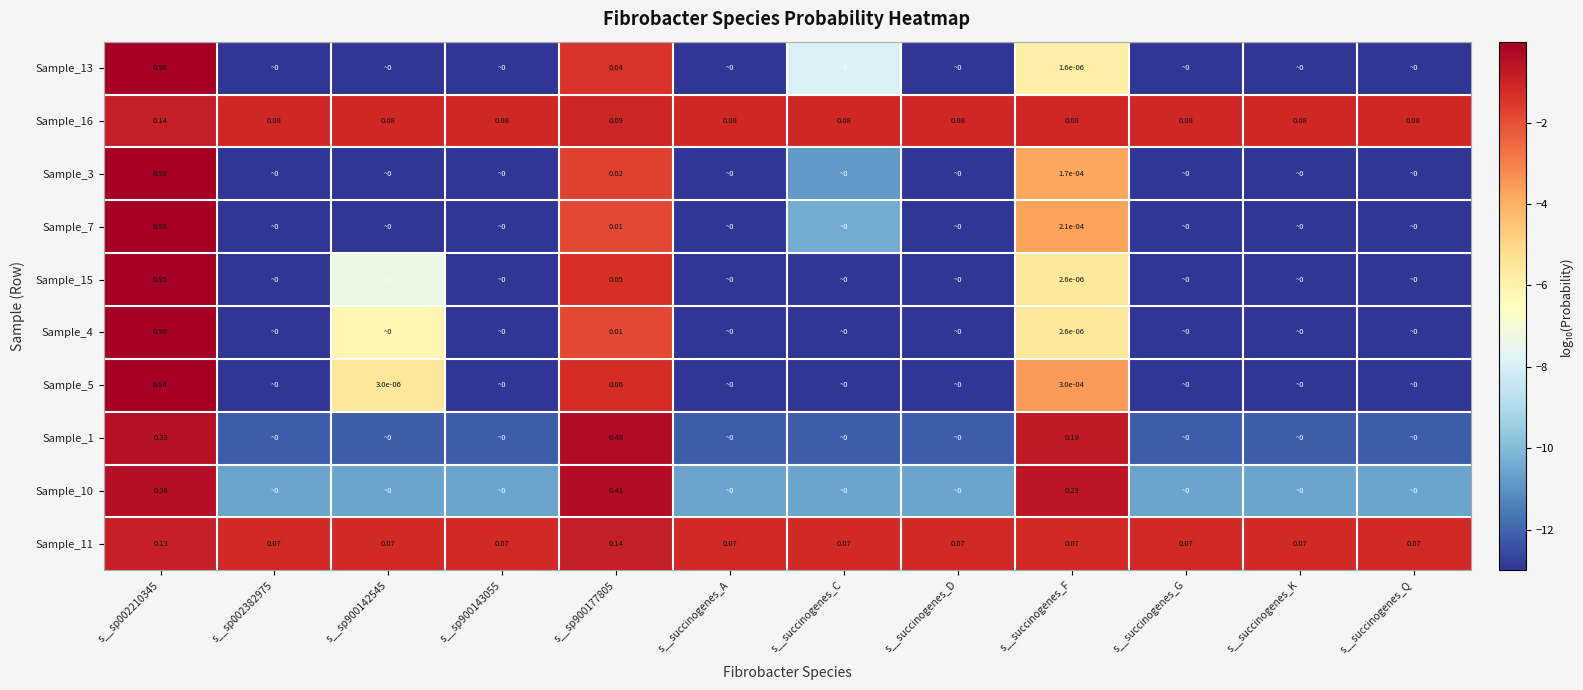

Is the value of Sample_1 at s__sp002210345 greater than the value of Sample_11 at s__sp002210345?

Yes